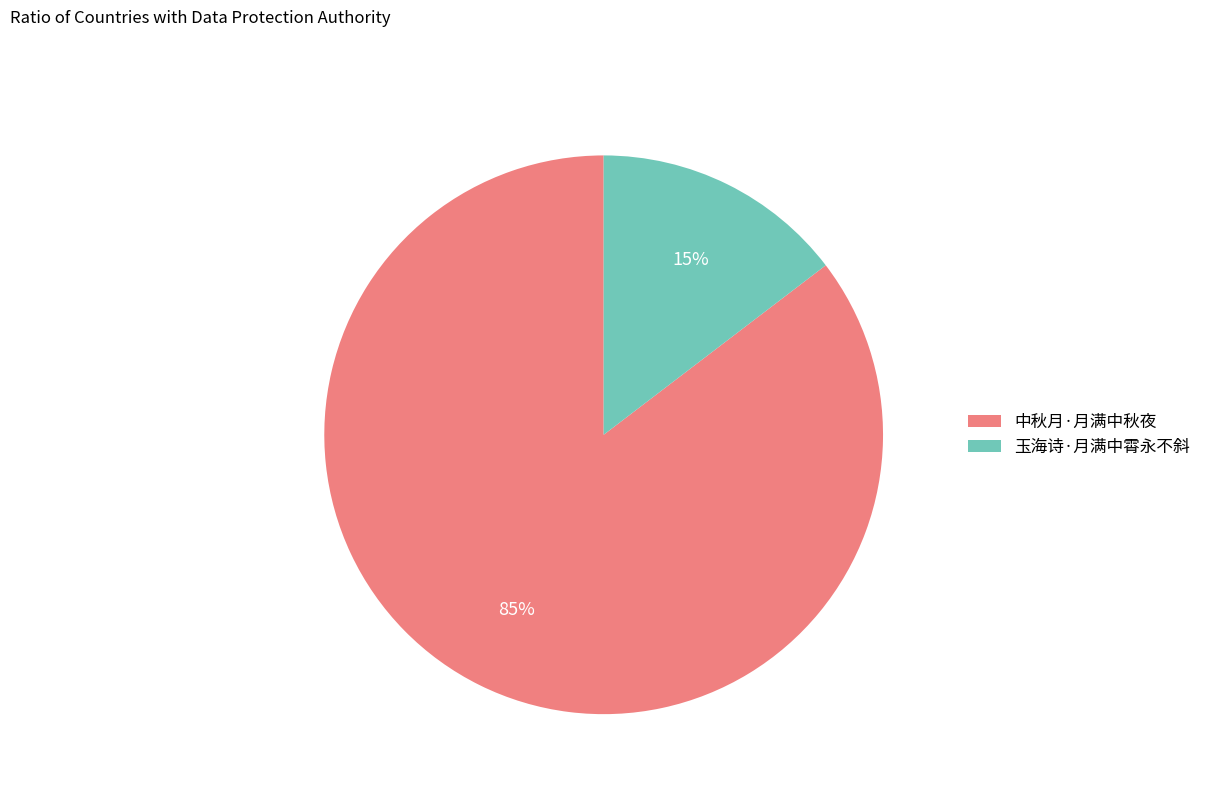

True or false: 中秋月·月满中秋夜 accounts for 92% of the total.

False